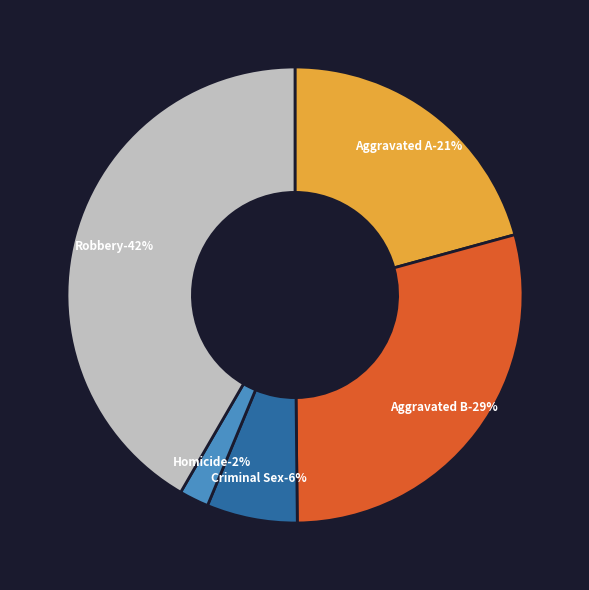

Rank the categories by value from highest to lowest.

Robbery, Aggravated Battery, Aggravated Assault, Criminal Sexual Assault, Homicide